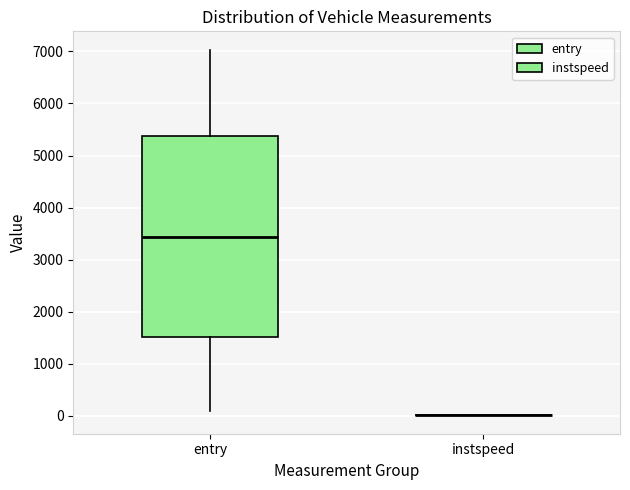

Reading left to right, transcribe this box plot: for each box, give where its median line is, the range the box spans, and where its two whiskers end, as read against the y-axis. The values are not printed on the chart, so give them approximately, as read against the axis.

entry: median 3400, box 1500 to 5400, whiskers 100 to 7000
instspeed: box collapsed to a line at 0, whiskers 0 to 0